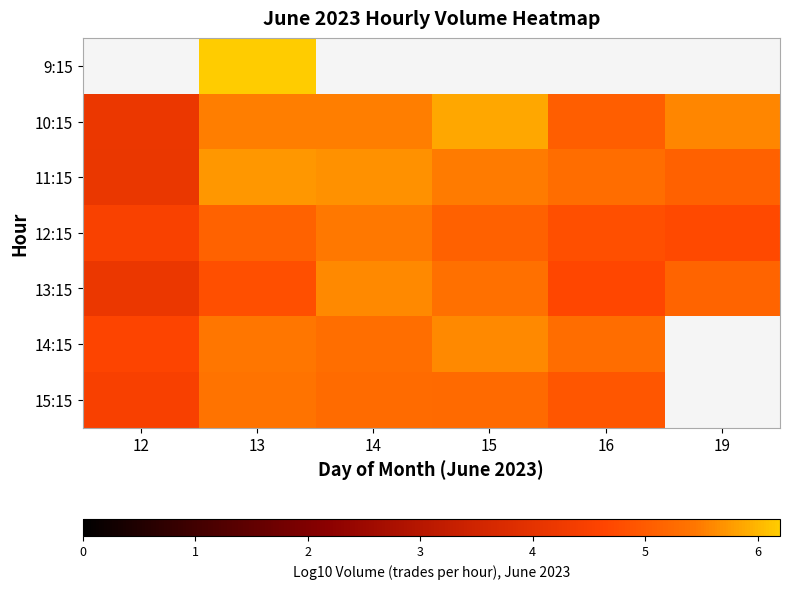

At which label does 15:15 reach its peak?

13